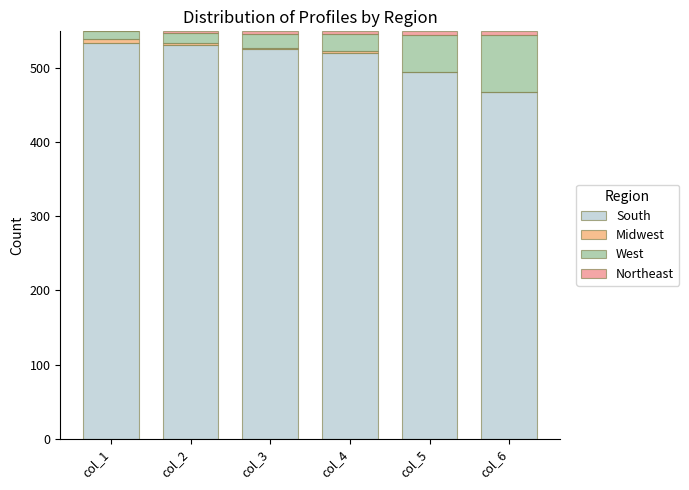

What is the maximum value for South?

533